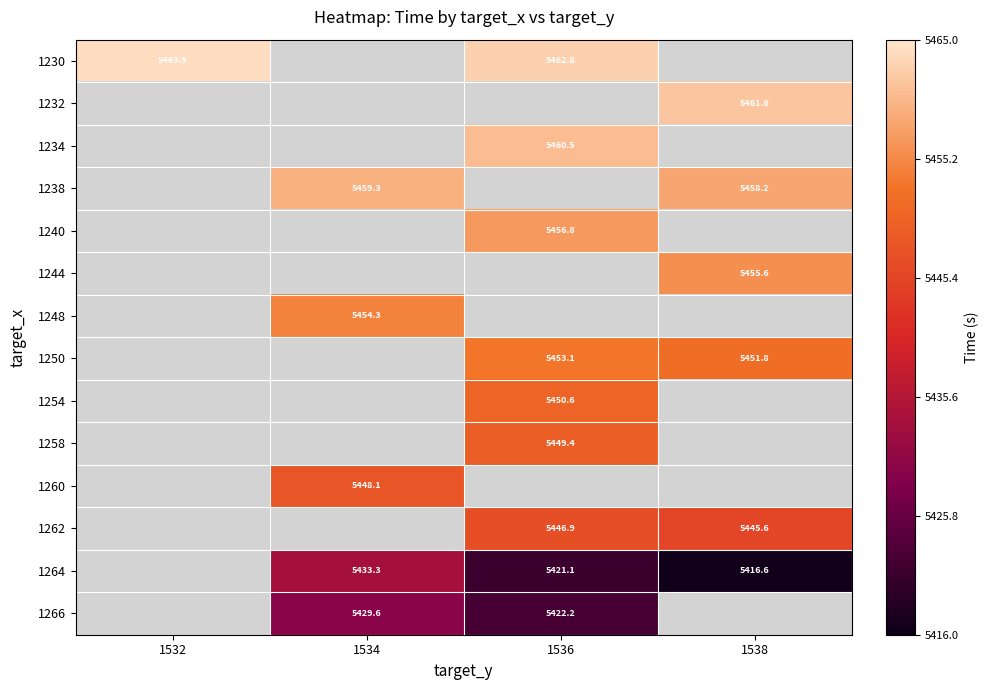

At how many categories does at least one series exceed 5436?

4